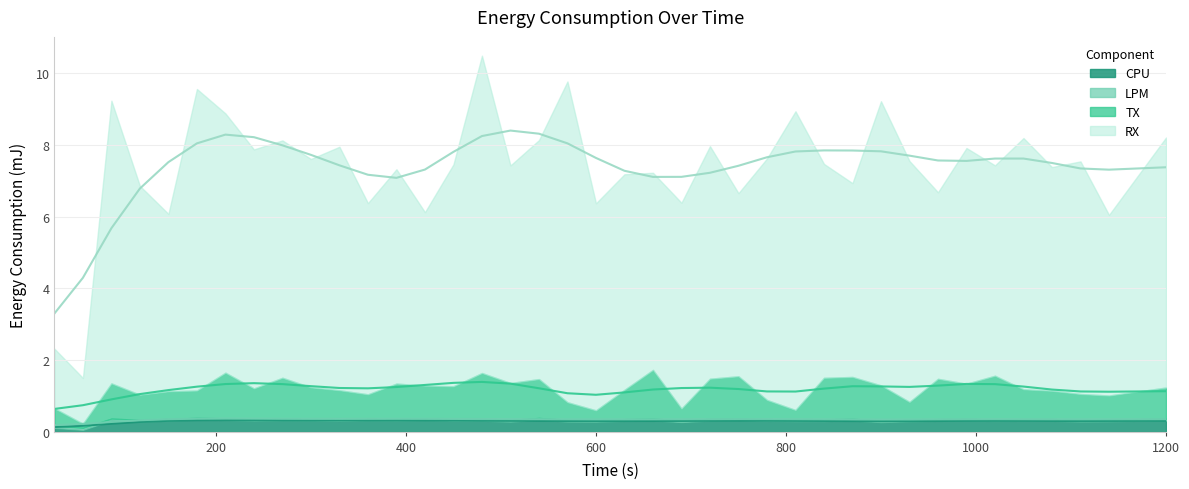

What is the sum of the LPM values at 330 and 1050?

0.1